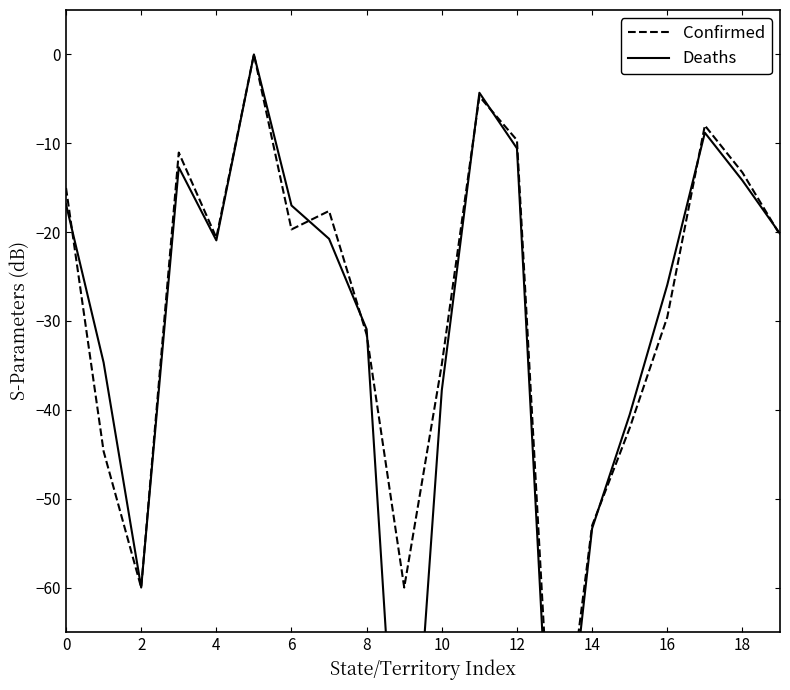

What is the difference between the maximum and minimum values in the Confirmed series?

86.3